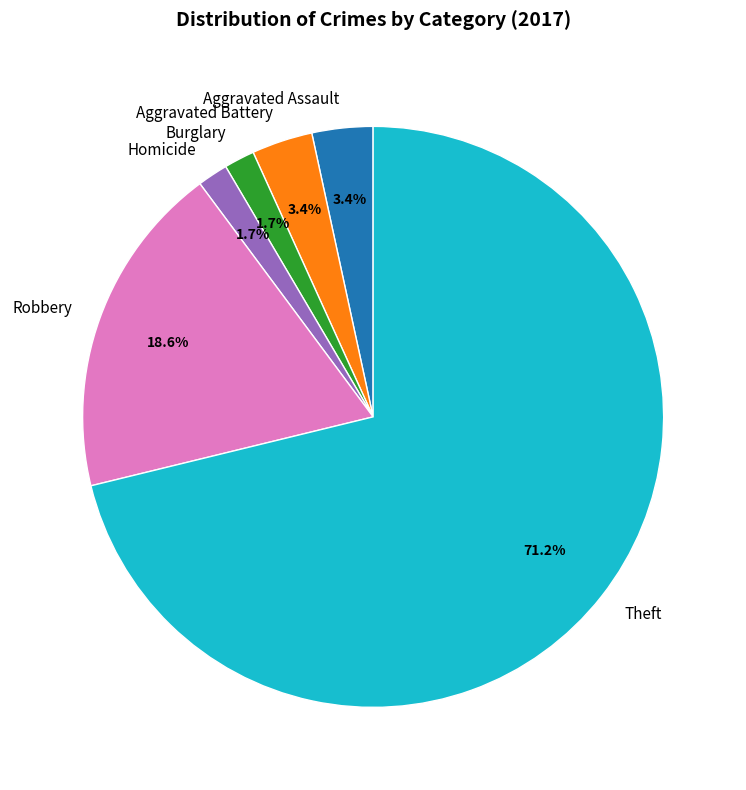

What is the majority slice?

Theft